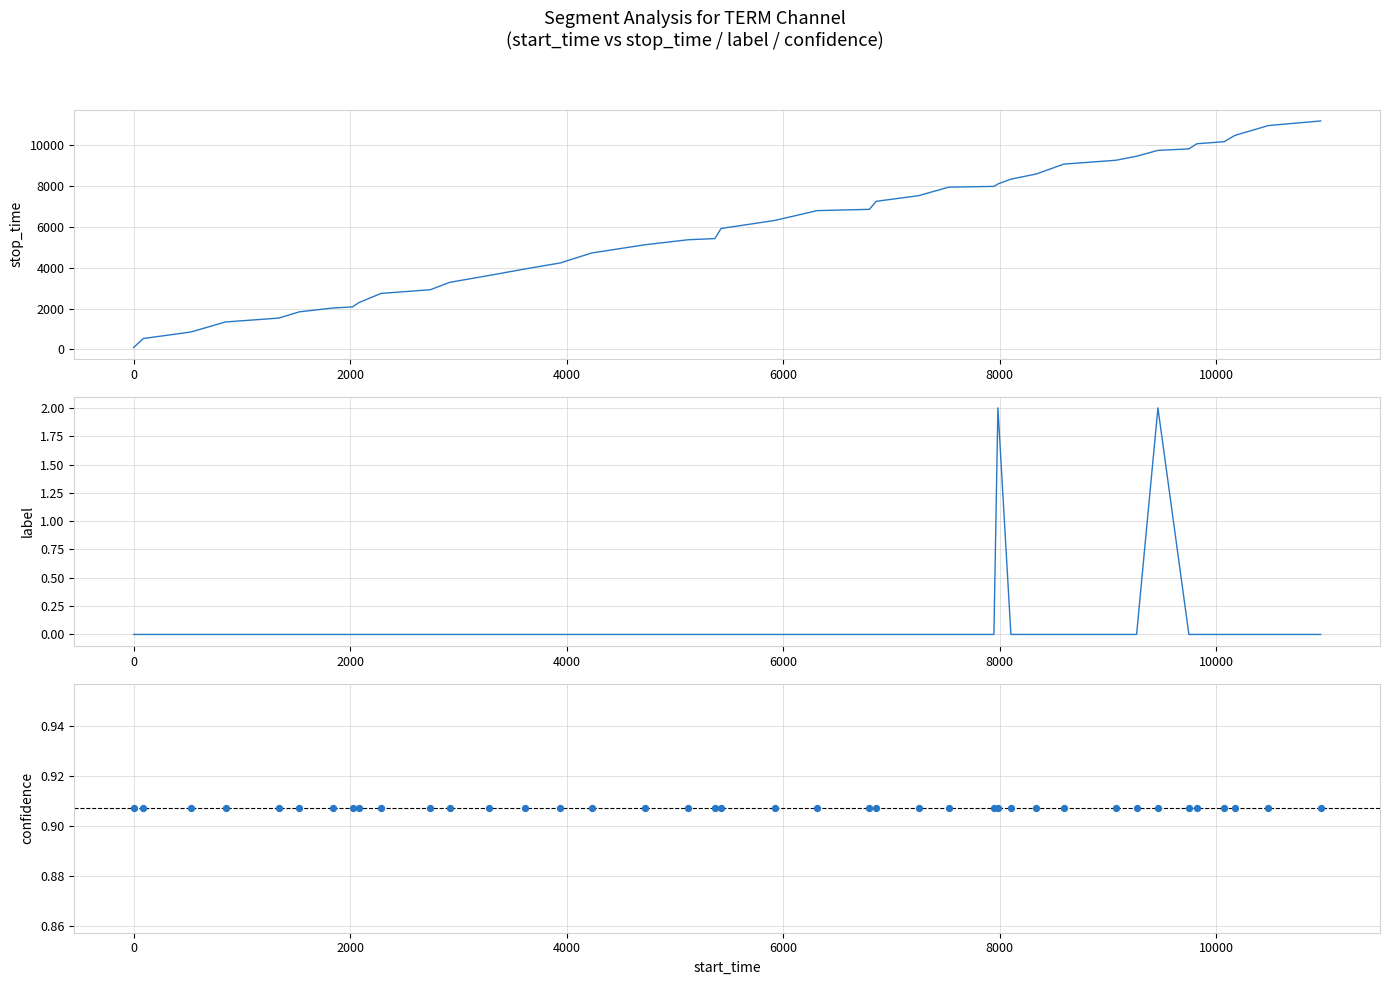

At how many categories does at least one series exceed 8194?

12